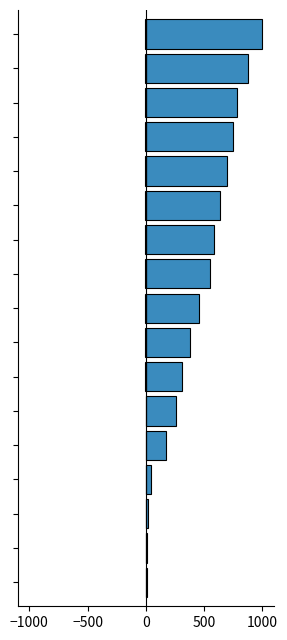

What is the total value across all series at 0?

43.1